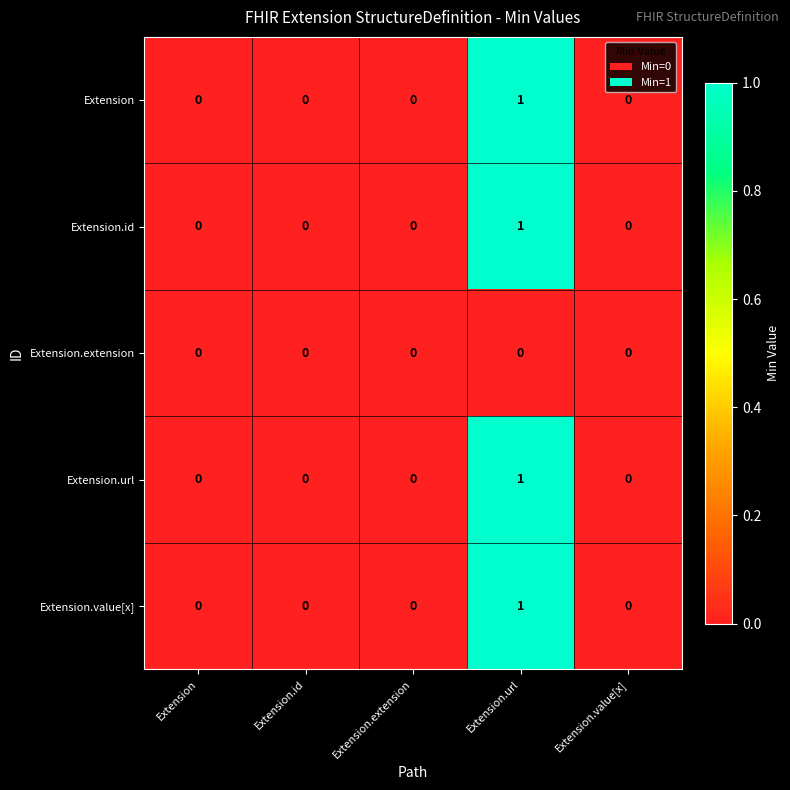

At which category is the sum across all series the highest?

Extension.url